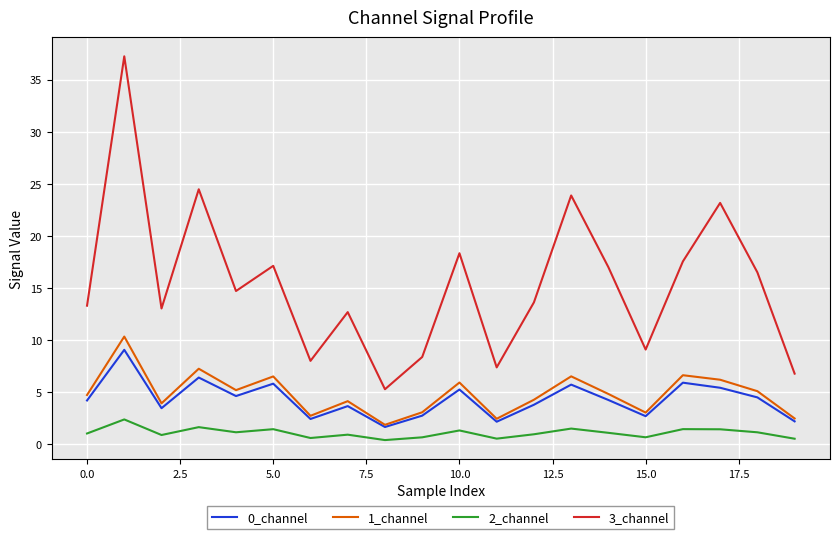

What are all the series names shown in the legend?

0_channel, 1_channel, 2_channel, 3_channel